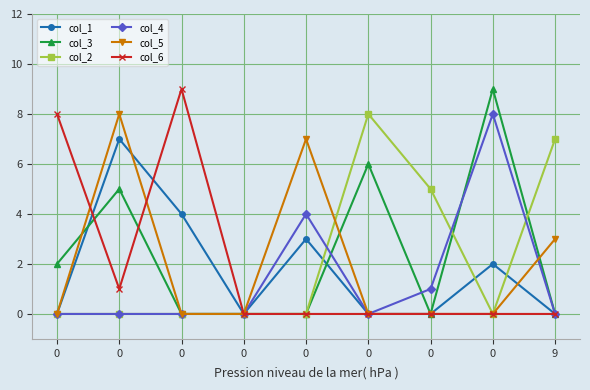

What is the spread (max minus min) of values at 0?

8